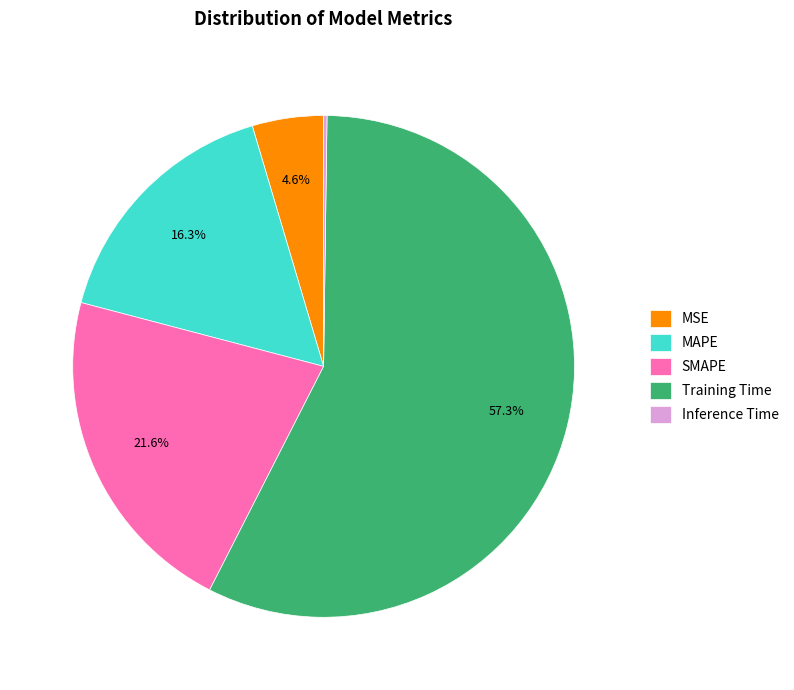

Which slice represents more than half of the pie?

Training Time